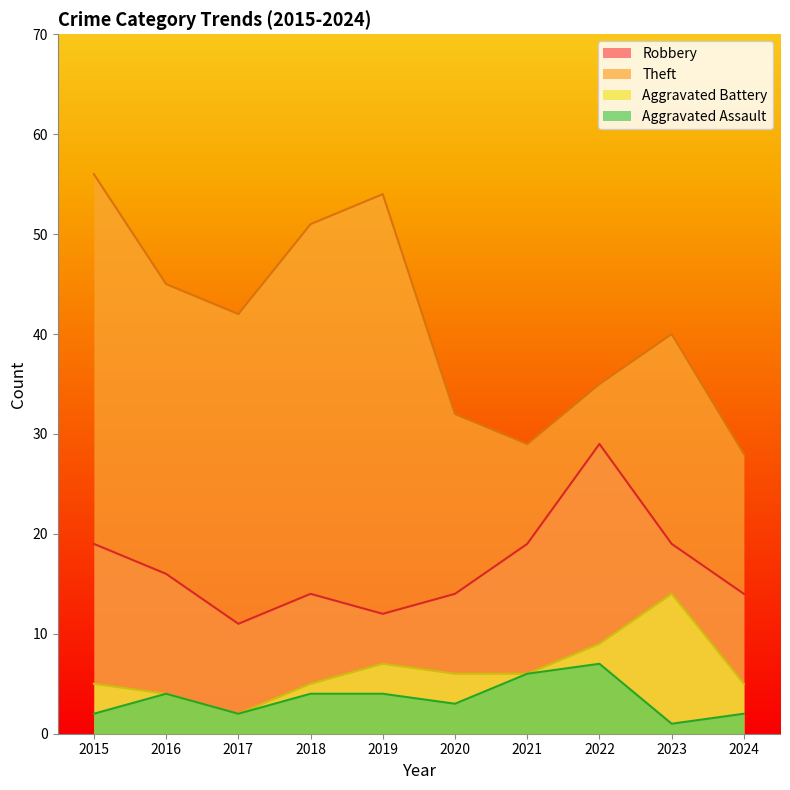

Between 2019 and 2024, which series saw the biggest shift?

Theft